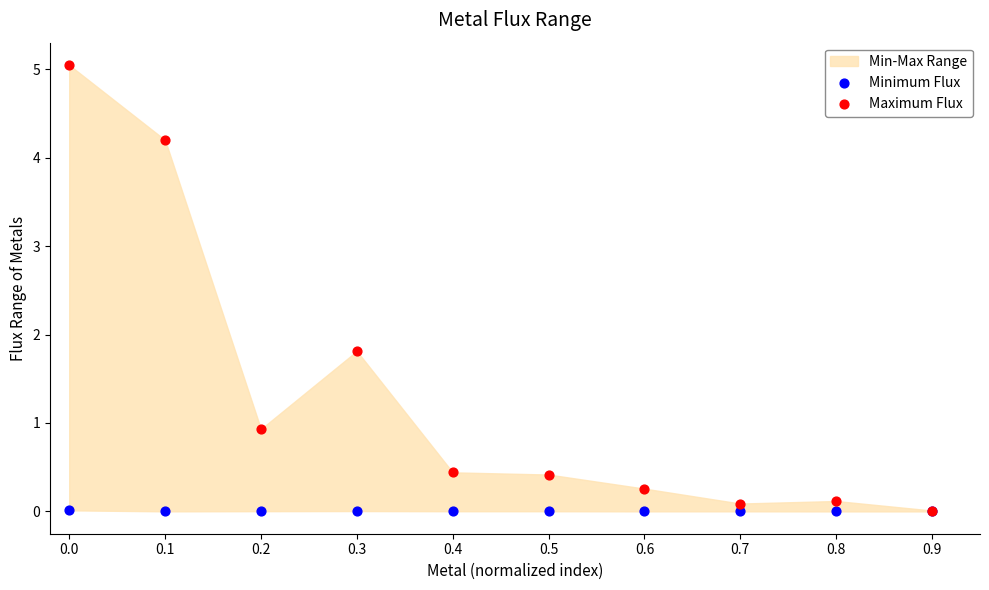

Across all series, what Y value is closest to 2?

1.8